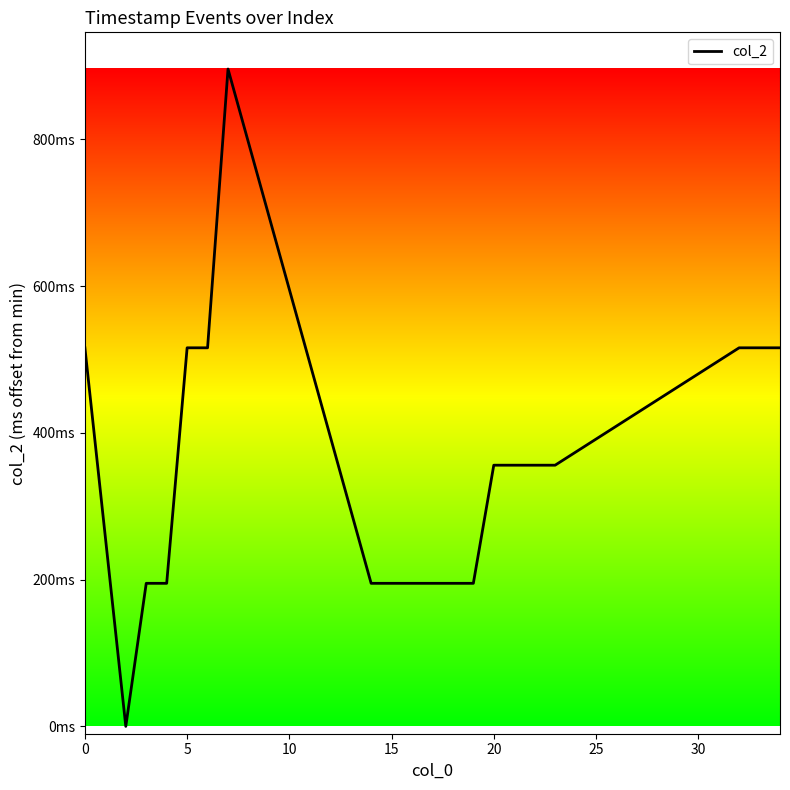

Reading right to left, what are all the values shown in this chart?

516	516	516	356	356	356	356	195	195	195	195	195	195	896	516	516	195	195	0	516